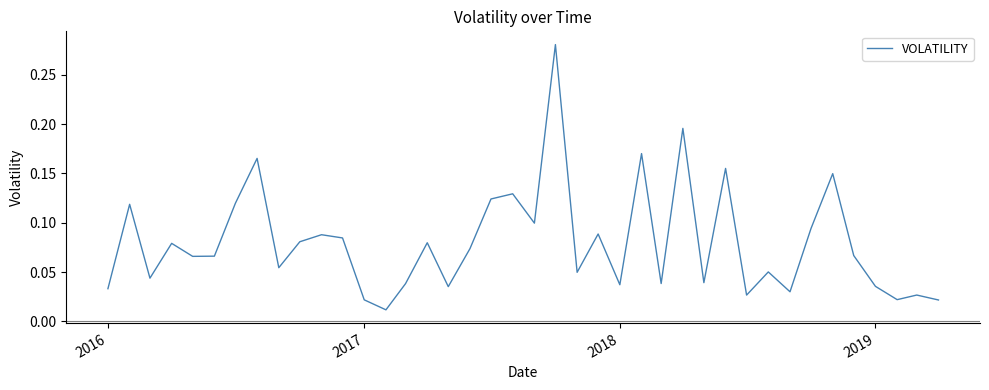

What is the difference between the second highest and second lowest values?

0.2